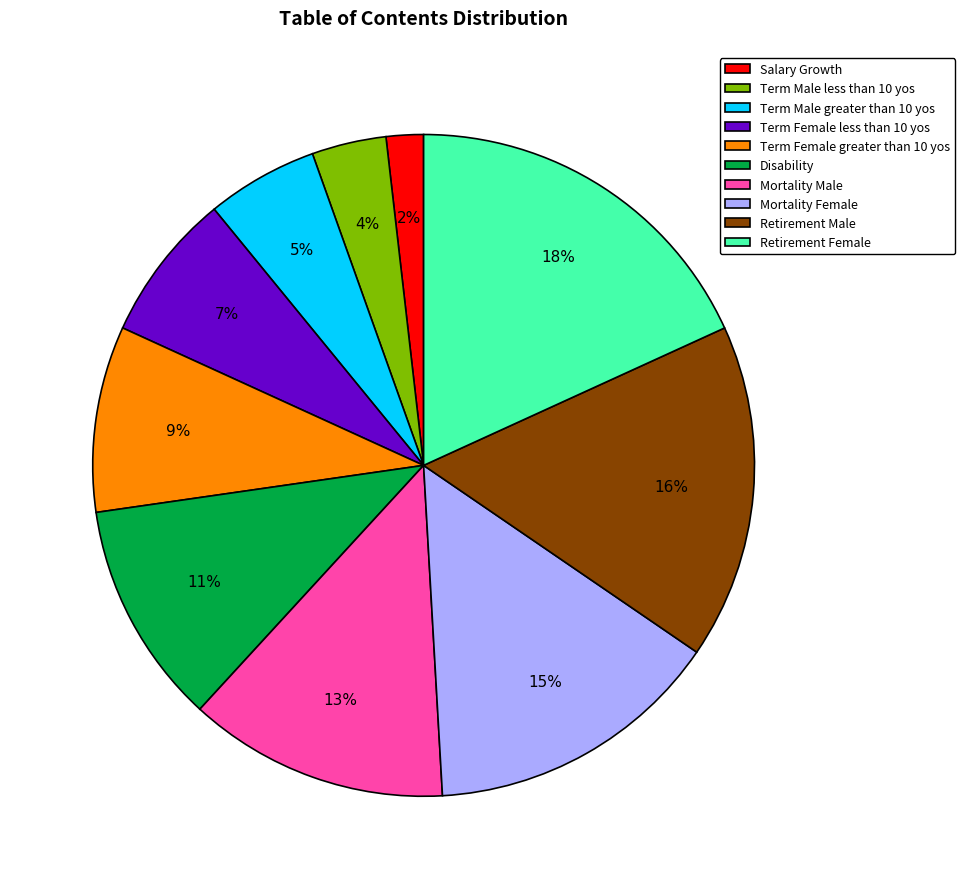

The Disability slice represents 11% of the pie. True or false?

True